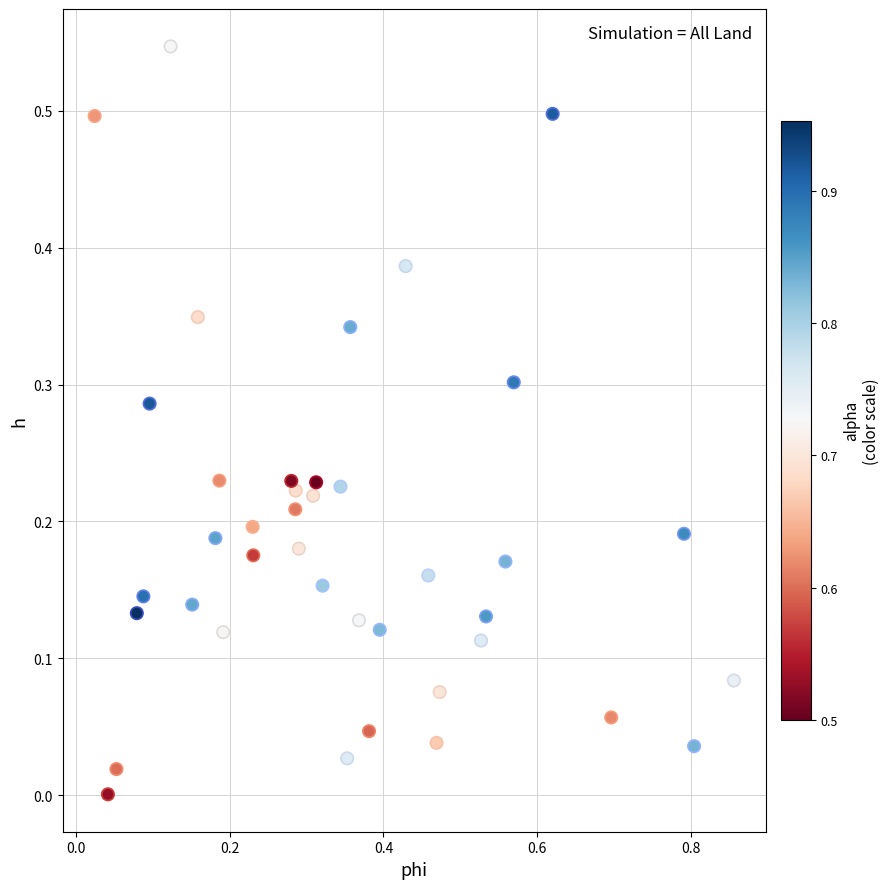

What is the range of X values (max minus min)?

0.8